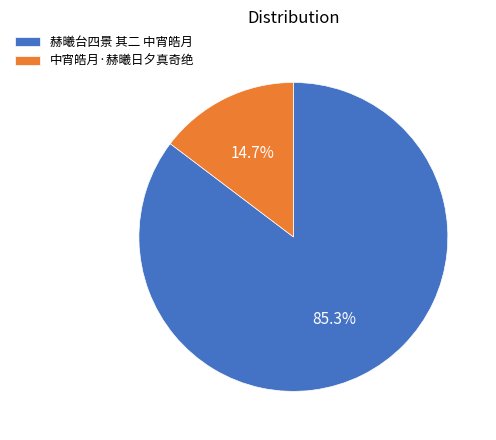

Count the number of slices in the pie.

2